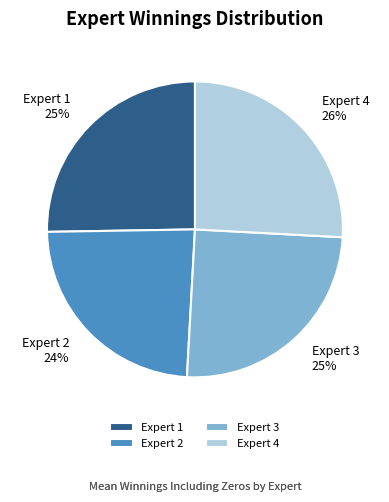

Does Expert 4 represent more than half of the total?

No